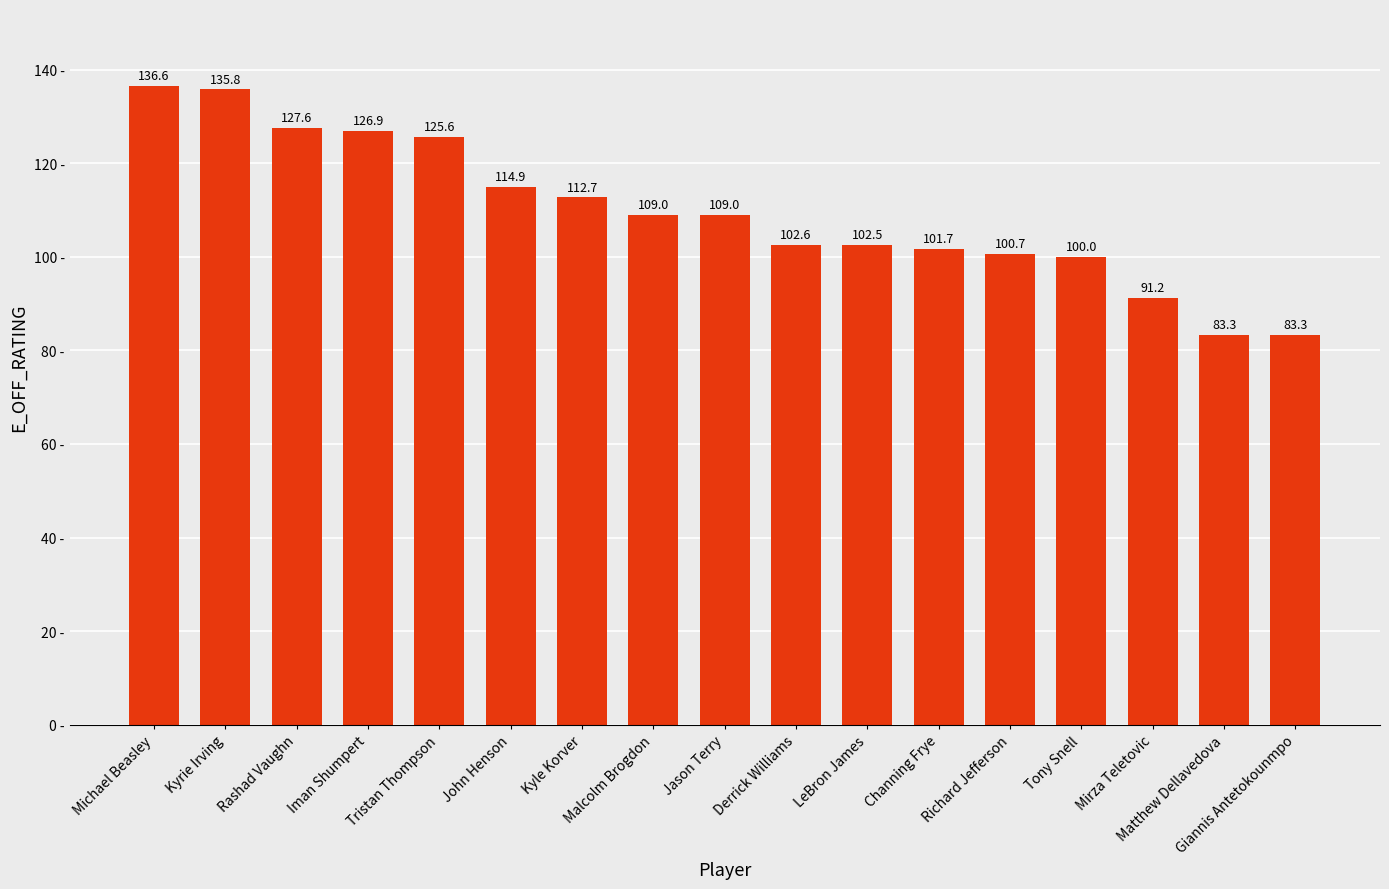

Which label corresponds to the largest value in the chart?

Michael Beasley